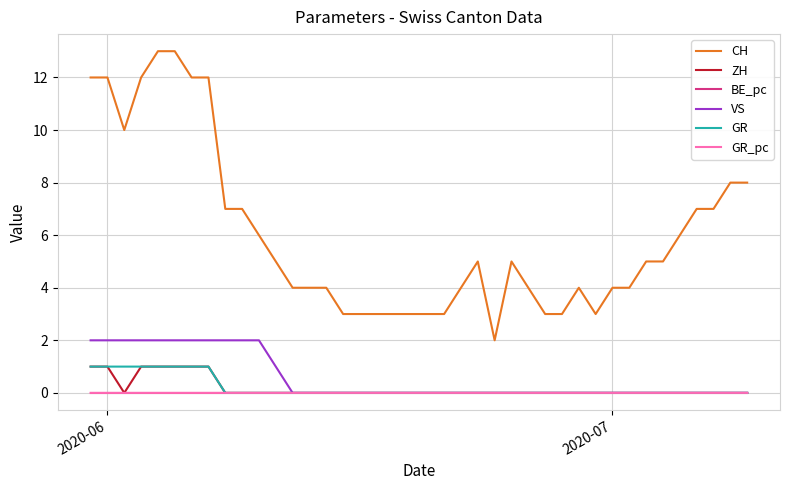

True or false: CH and BE_pc intersect in this chart.

False